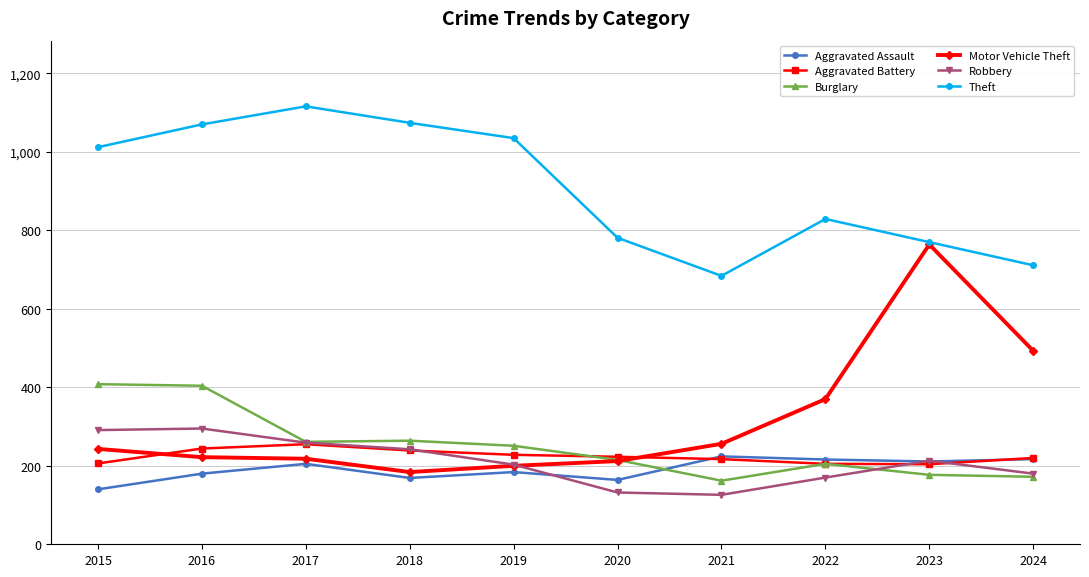

The value of Burglary at 2022 is 271. True or false?

False